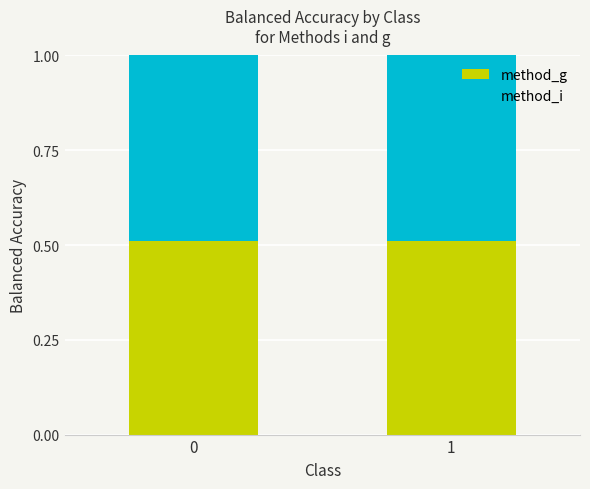

List the series in order of their peak value, highest first.

method_i, method_g